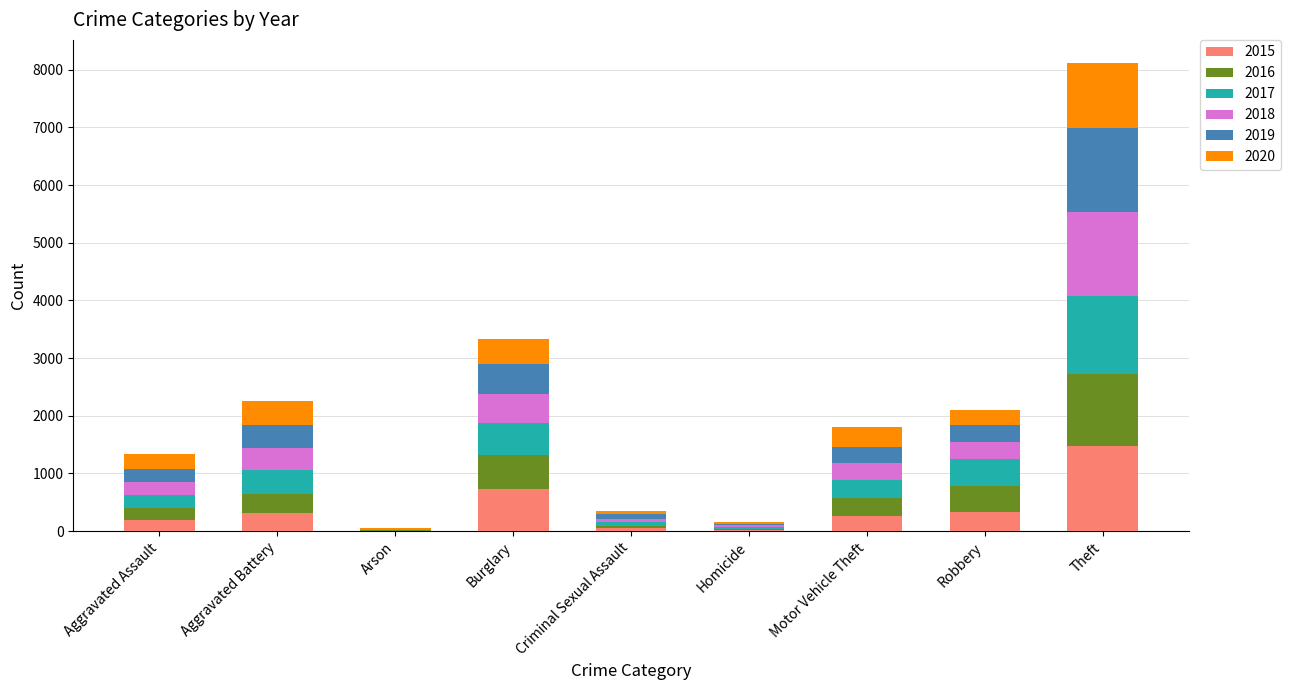

At which category is the sum across all series the highest?

Theft